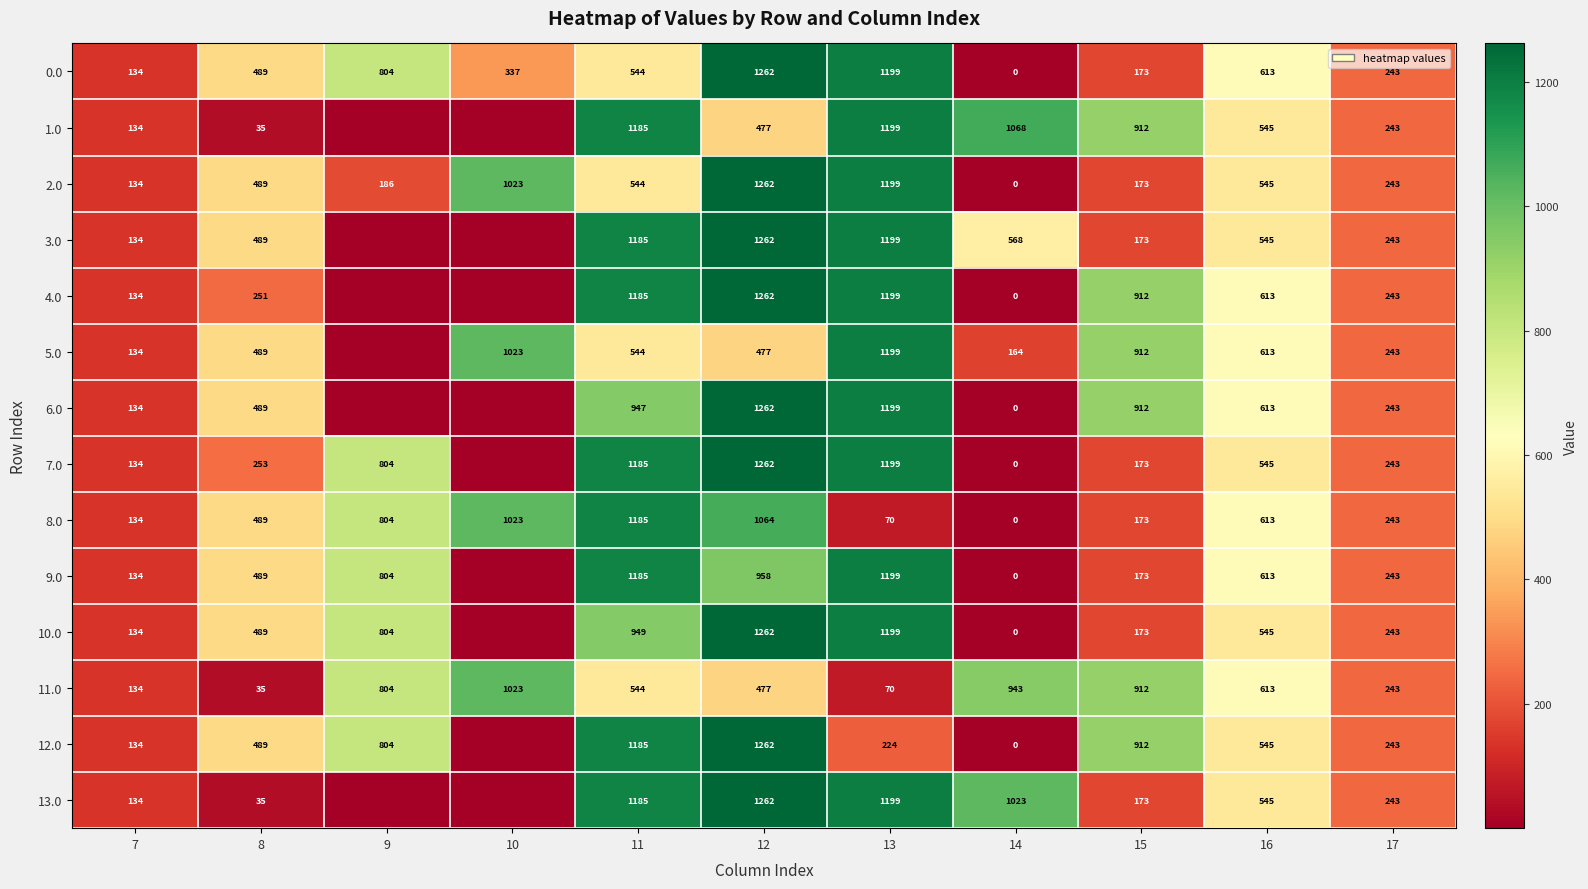

Which has a higher value, 17 or 16?

16